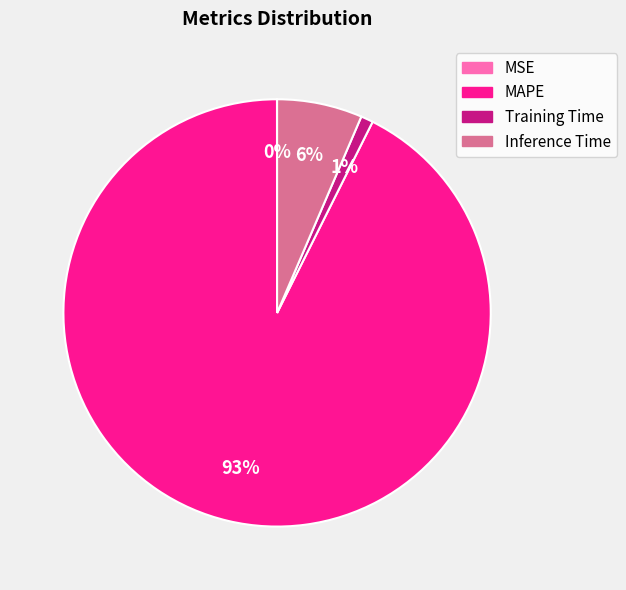

Does Training Time represent more than half of the total?

No